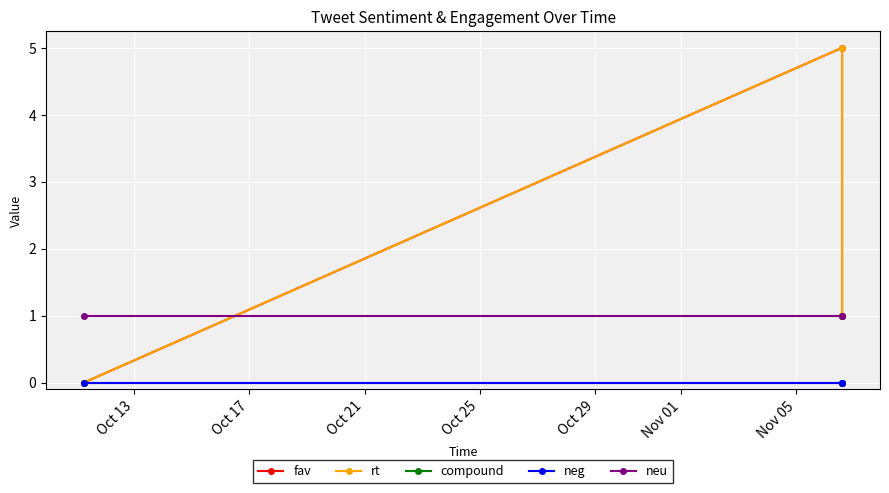

Count the rt values in the range 0 to 5.

3